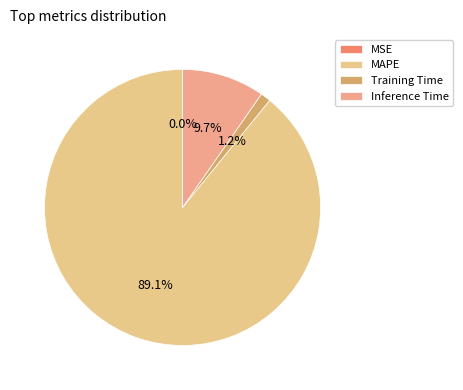

Which slice is the largest?

MAPE